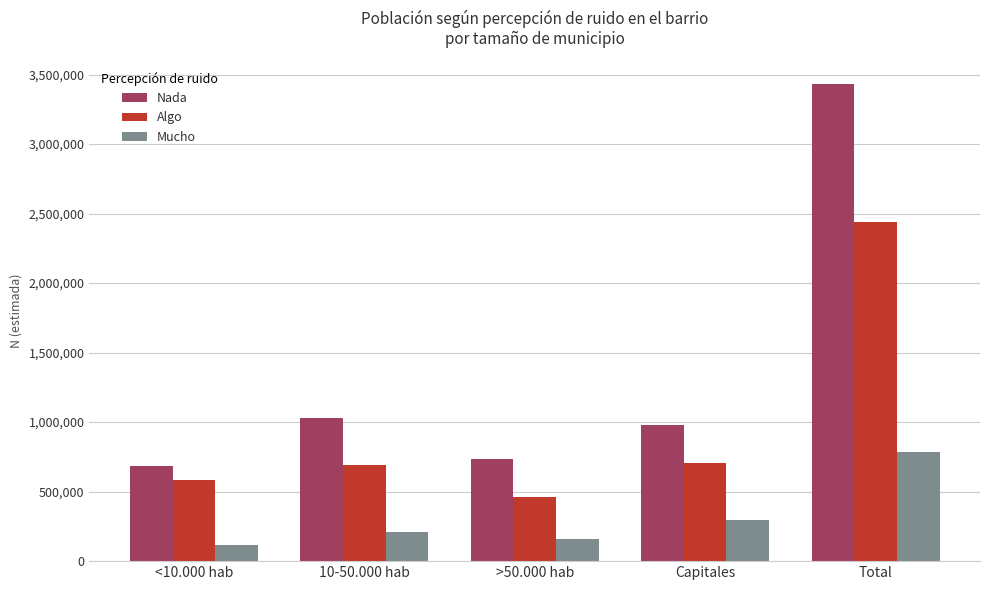

What is the smallest value displayed?

115870